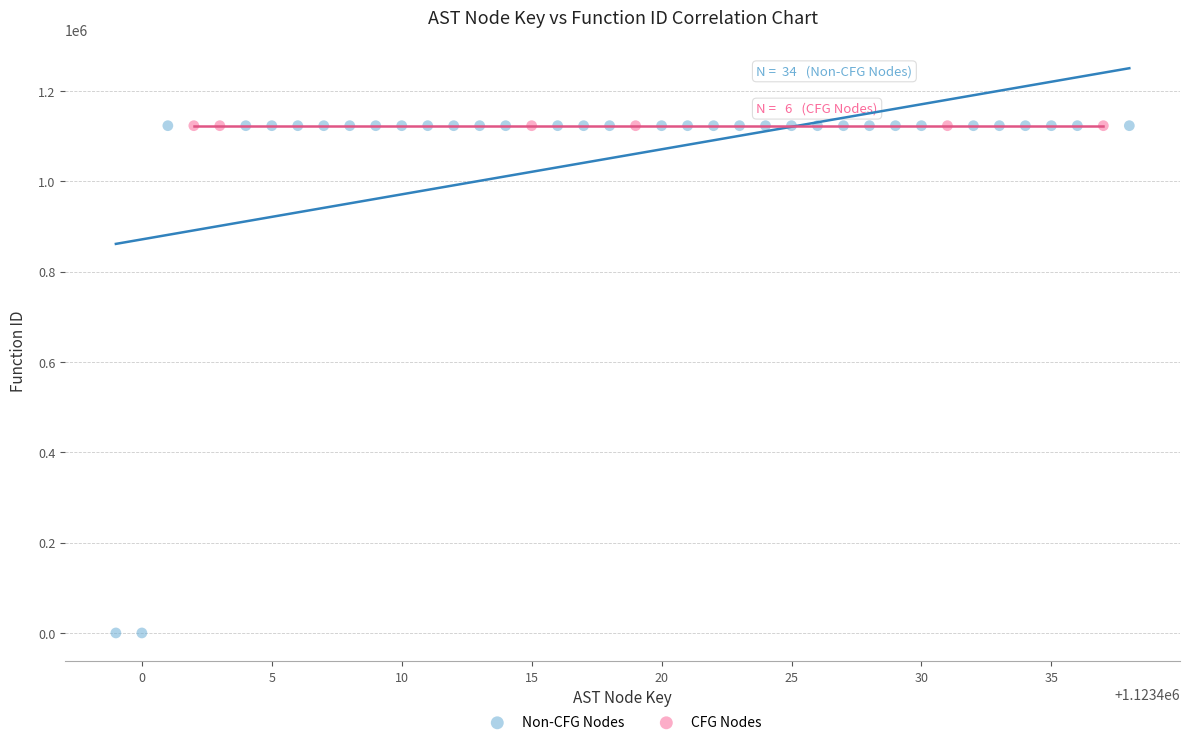

Which series contains the lowest Y value?

Non-CFG Nodes